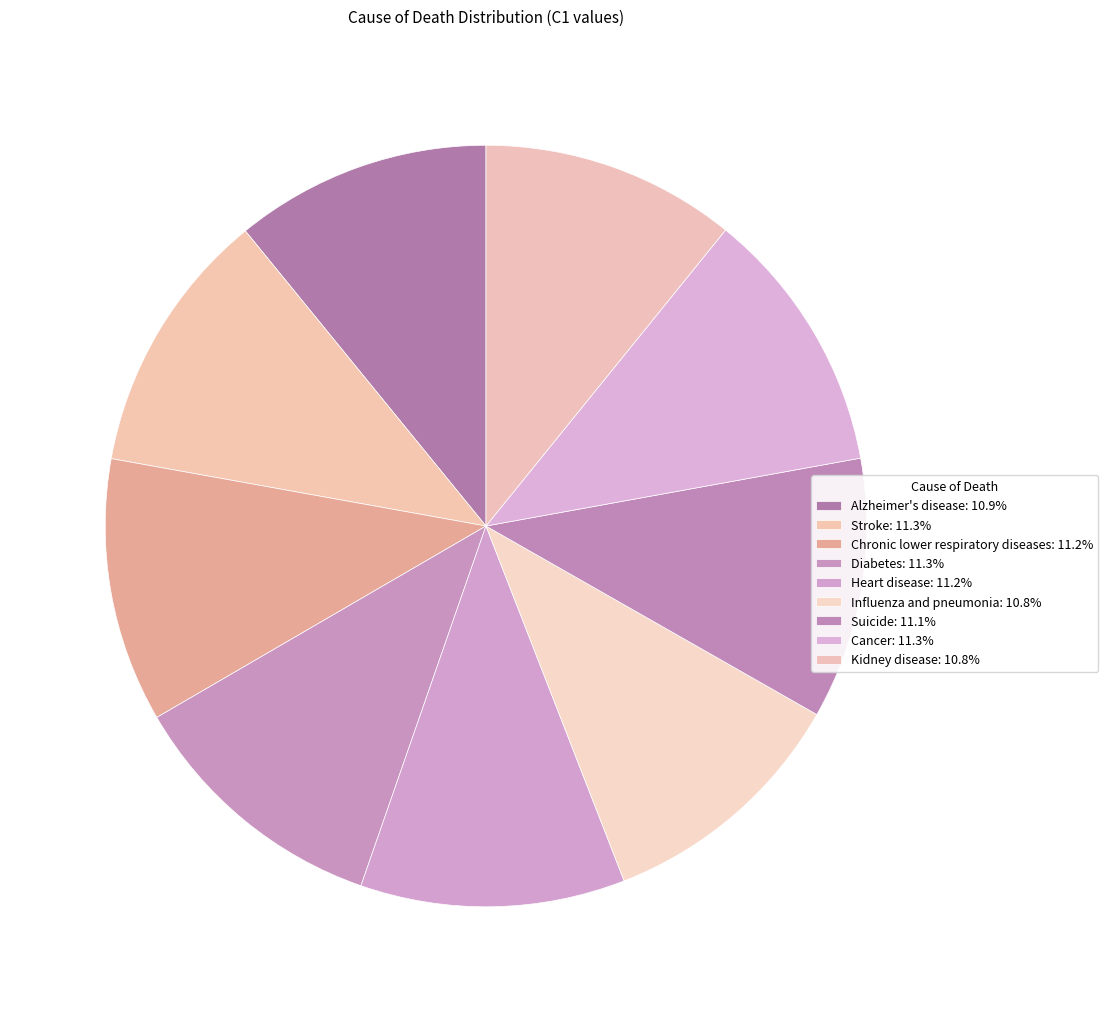

Which category has the smallest portion of the pie?

Kidney disease